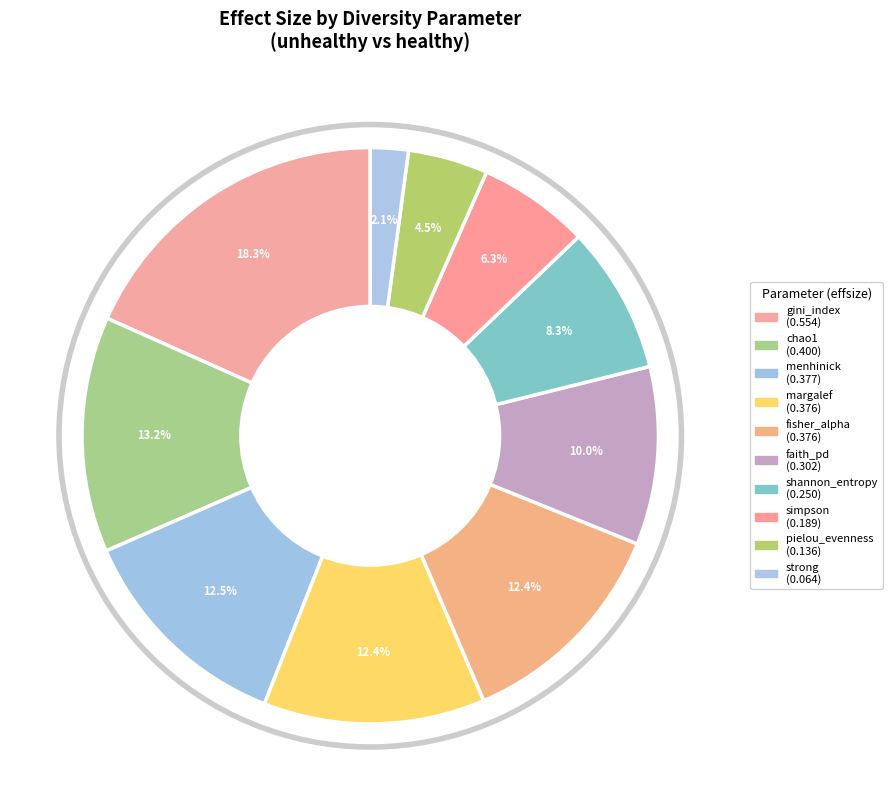

How many segments does this pie chart have?

10